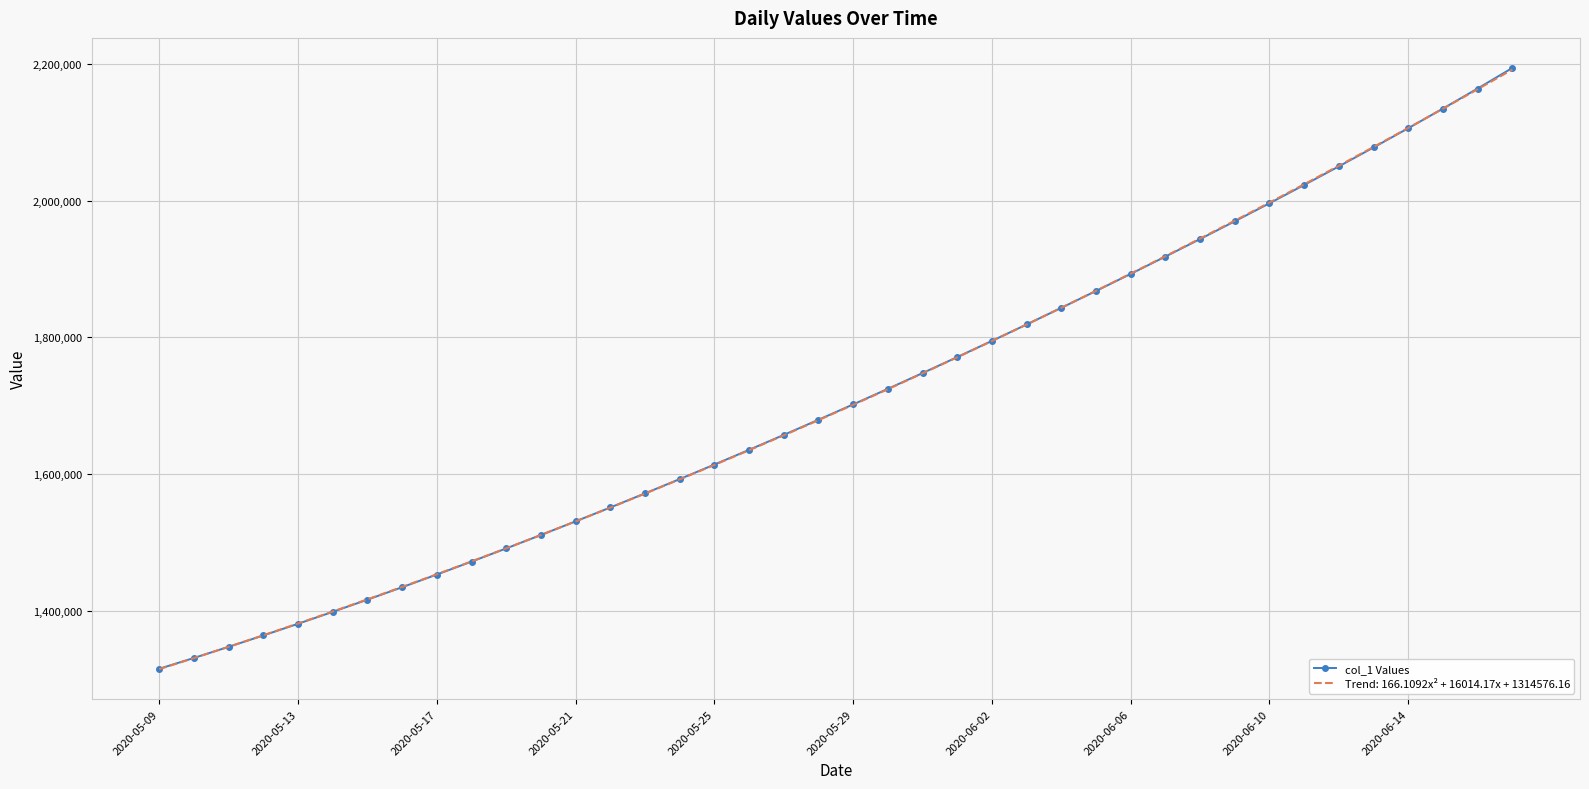

What is the maximum value for Trend: 166.1092x² + 16014.17x + 1314576.16?

2191780.9